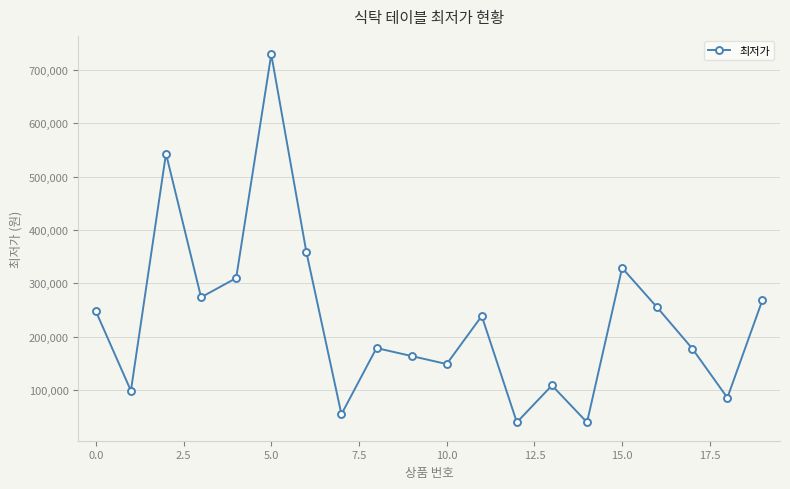

True or false: the data has more than 0 interior local peaks.

True